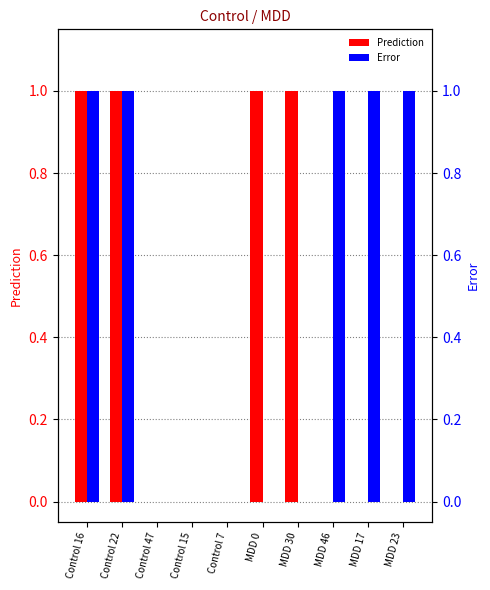

Where is Prediction nearest to the value 0?

MDD 46